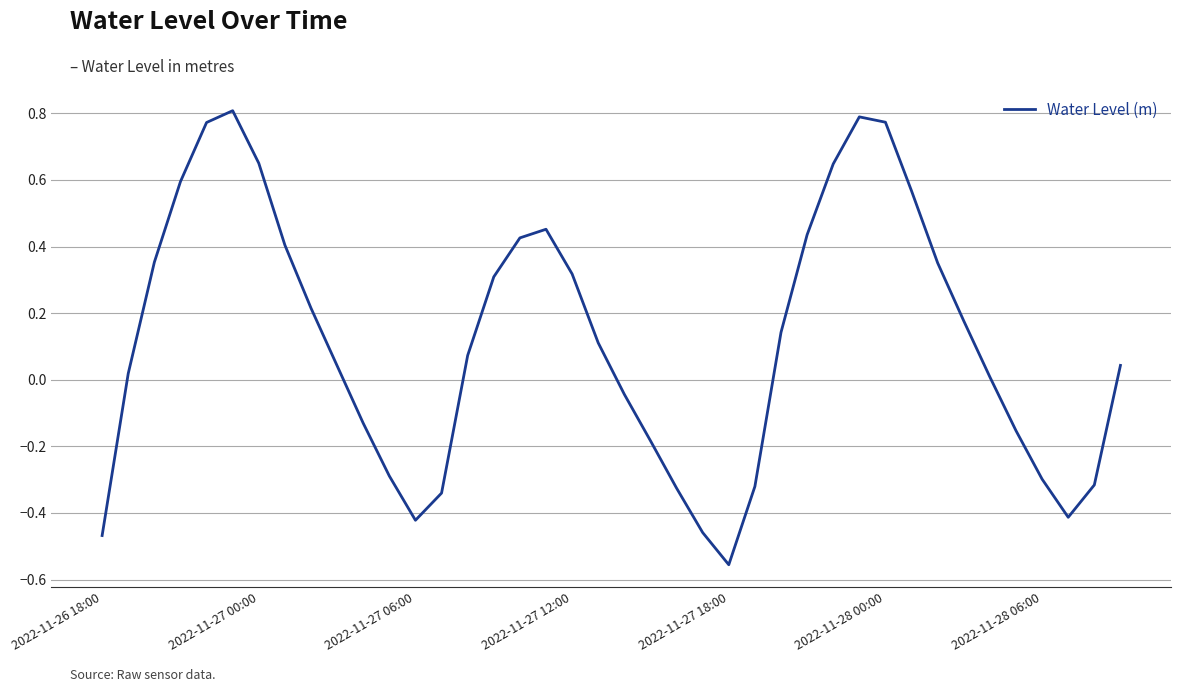

What is the difference between the maximum and minimum values?

1.4